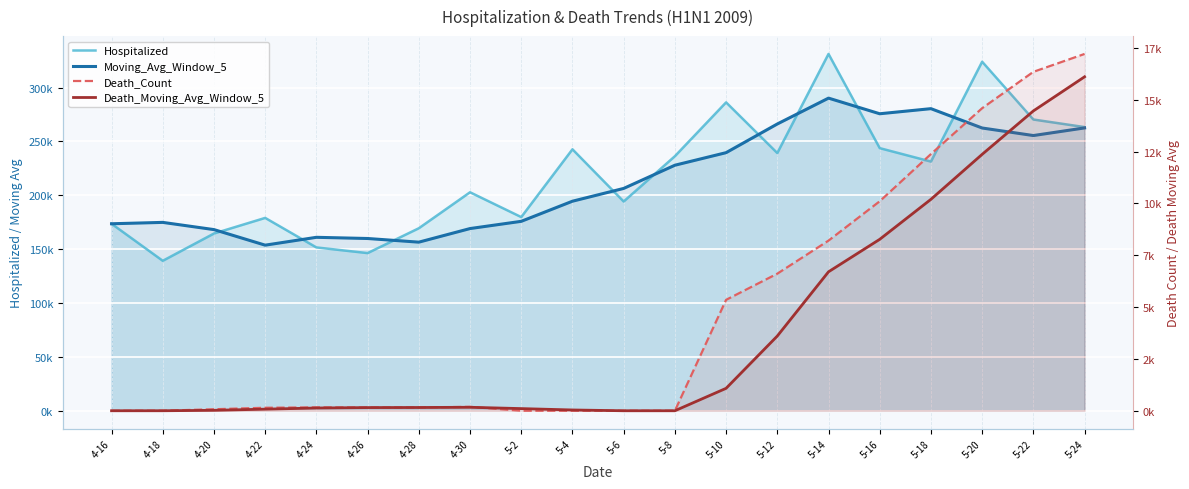

True or false: Moving_Avg_Window_5 has a value of 168184.2 at 4-20.

True